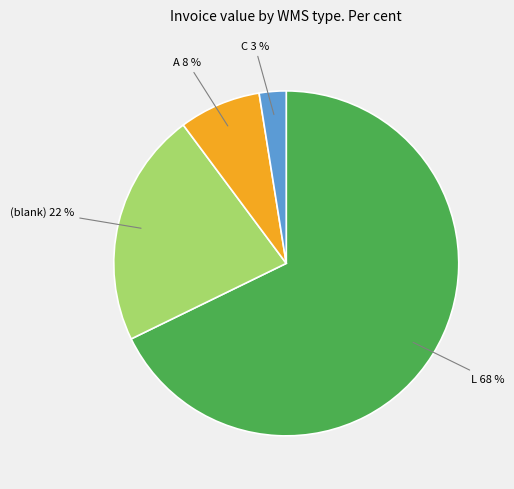

What is the smallest slice in the pie chart?

C